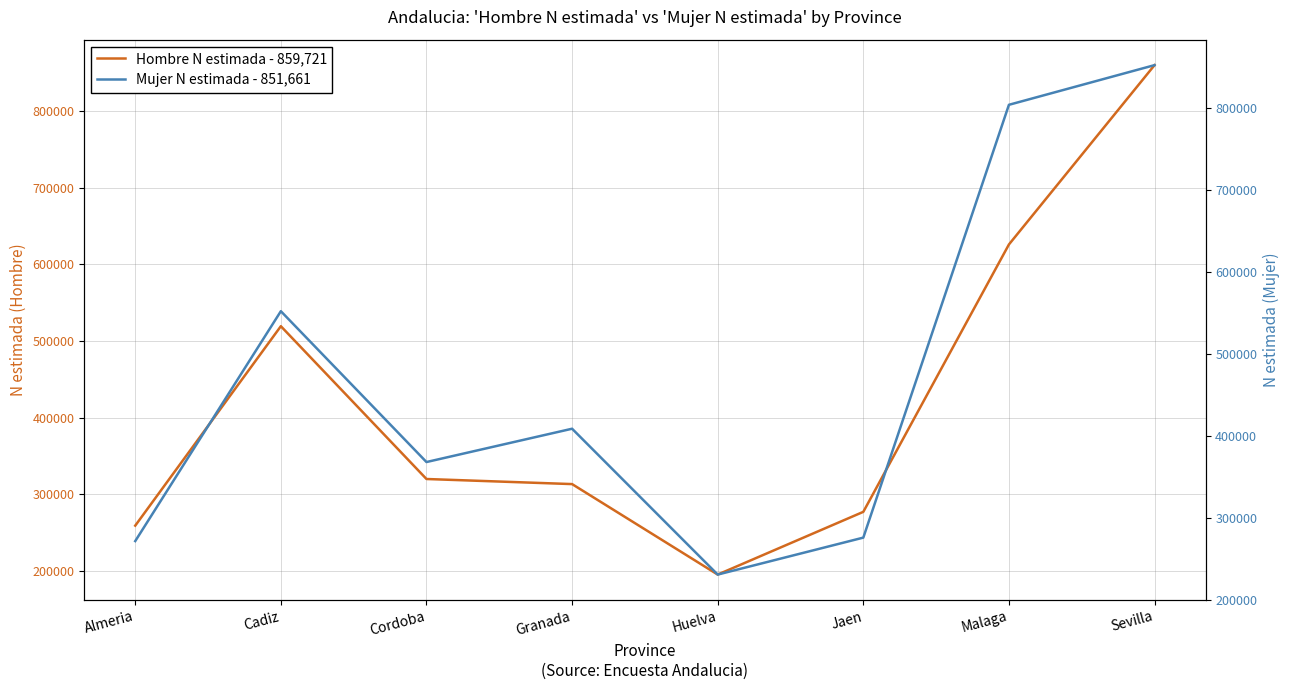

The value of Hombre N estimada - 859,721 at Jaen is 122568. True or false?

False